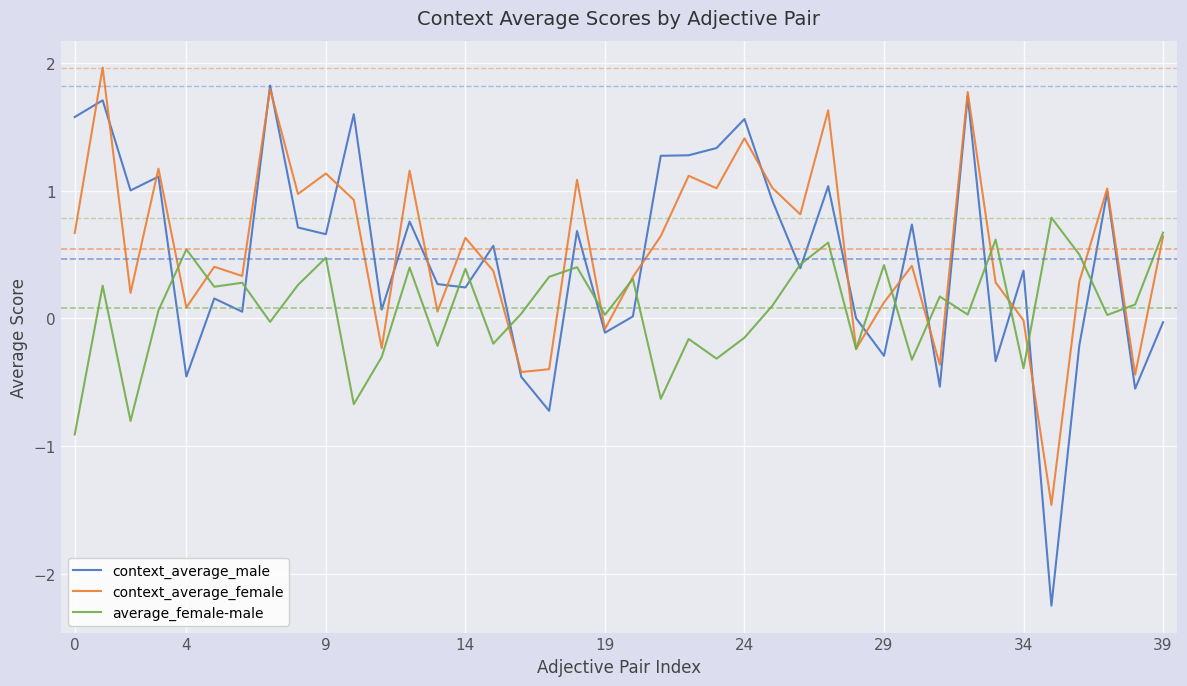

At how many categories does at least one series exceed -1?

40